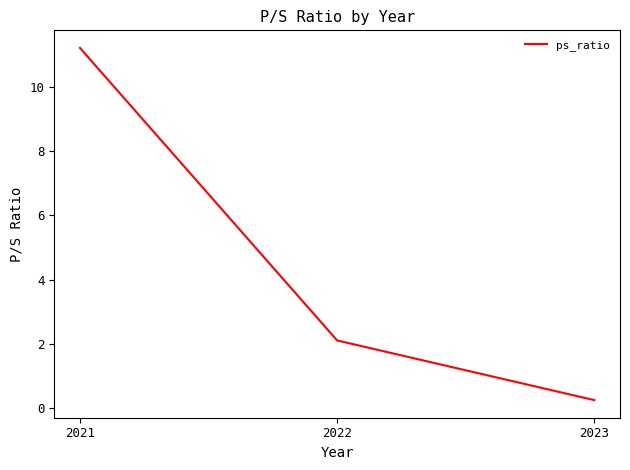

What is the difference between the maximum and second lowest values?

9.1